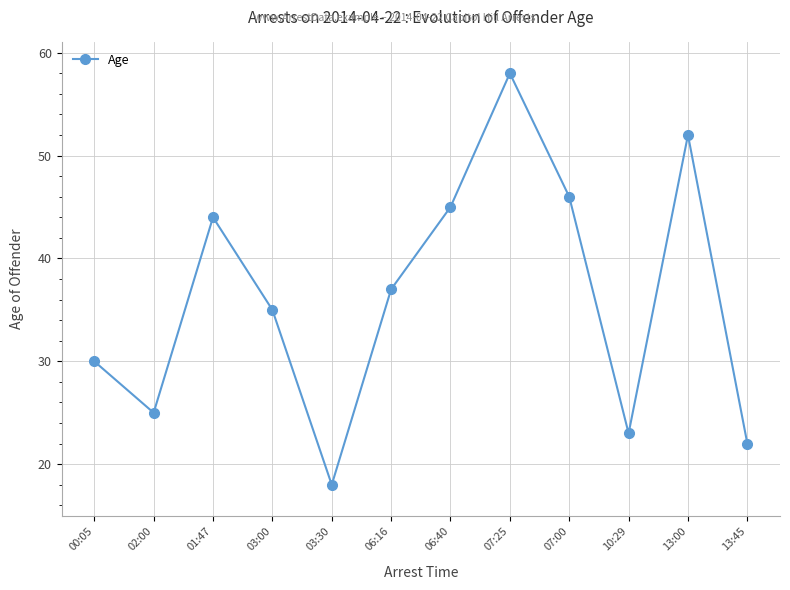

What value does the data have at 13:00, to the nearest 10?

50